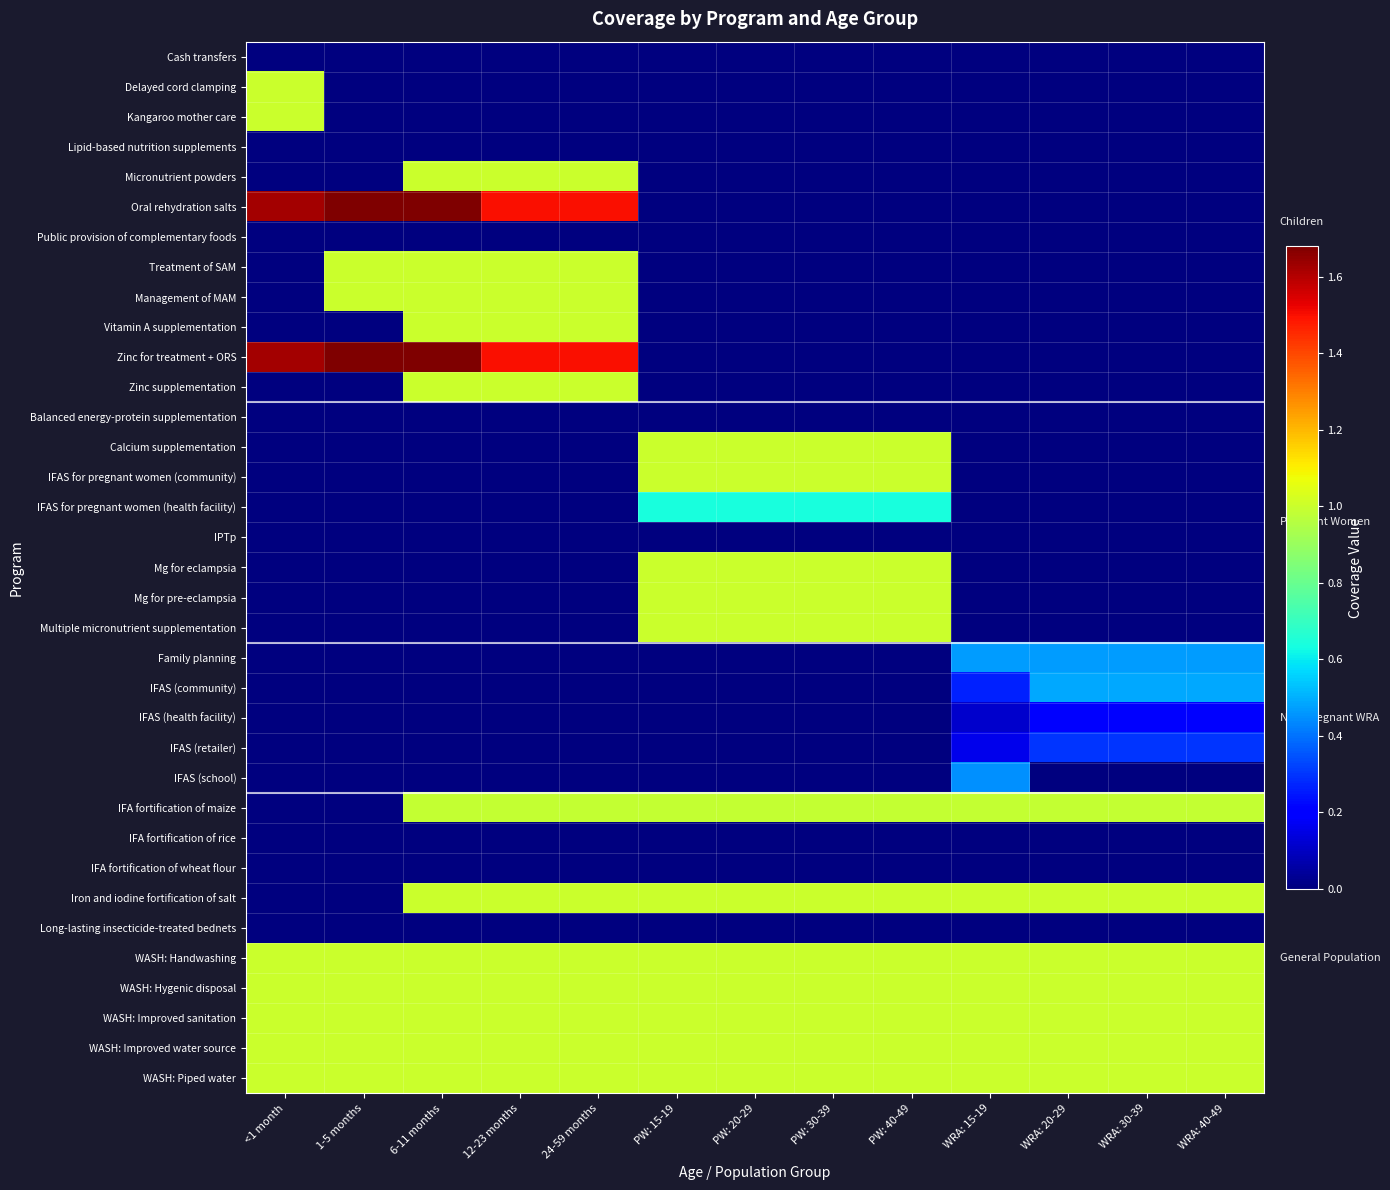

At which category is the sum across all series the highest?

6-11 months